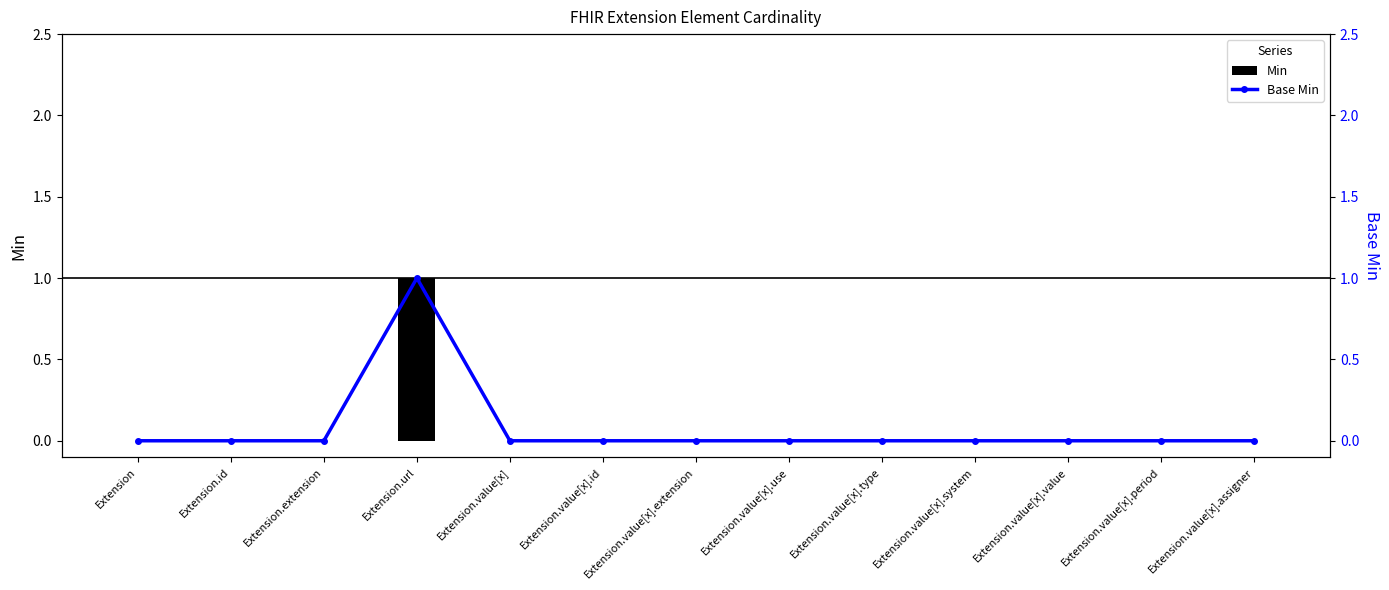

List the series in order of their peak value, lowest first.

Min, Base Min